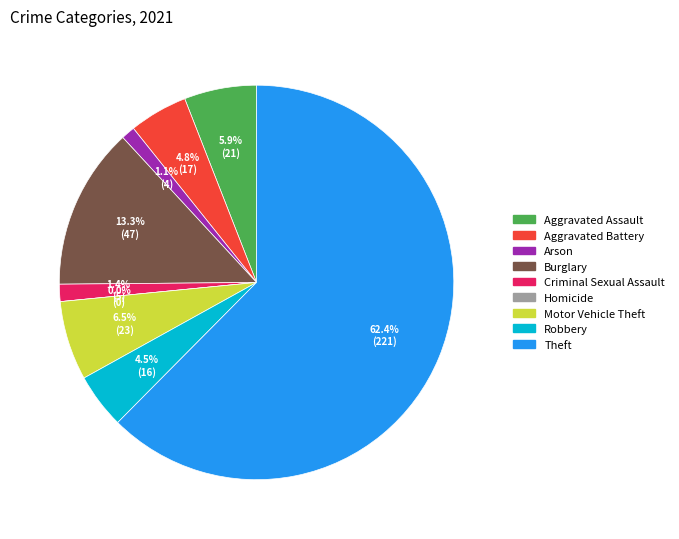

Rank the categories by value from lowest to highest.

Homicide, Arson, Criminal Sexual Assault, Robbery, Aggravated Battery, Aggravated Assault, Motor Vehicle Theft, Burglary, Theft